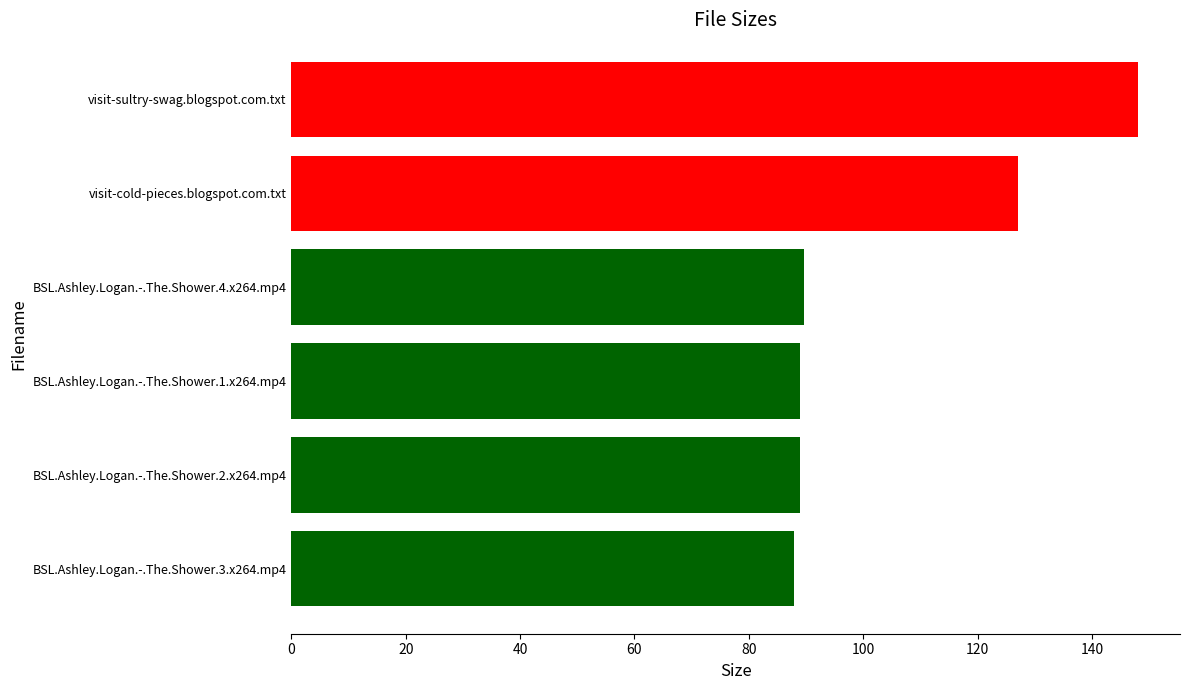

How many bars are there in total?

6